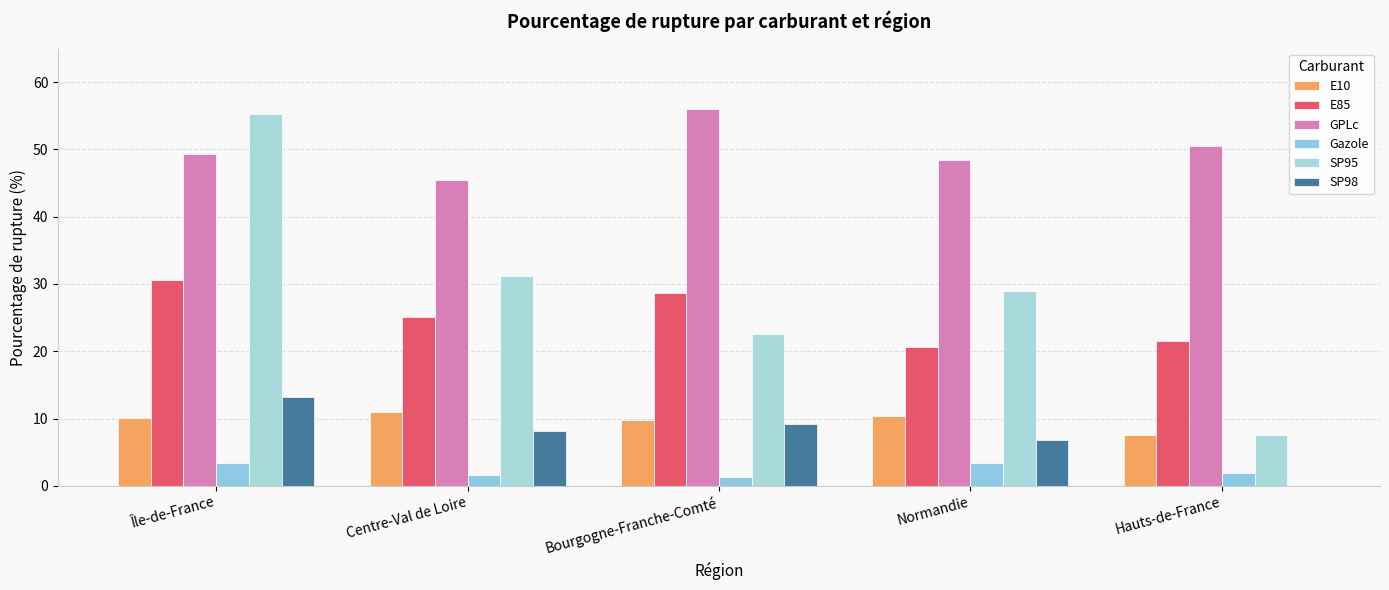

How many categories are shown in the chart?

5